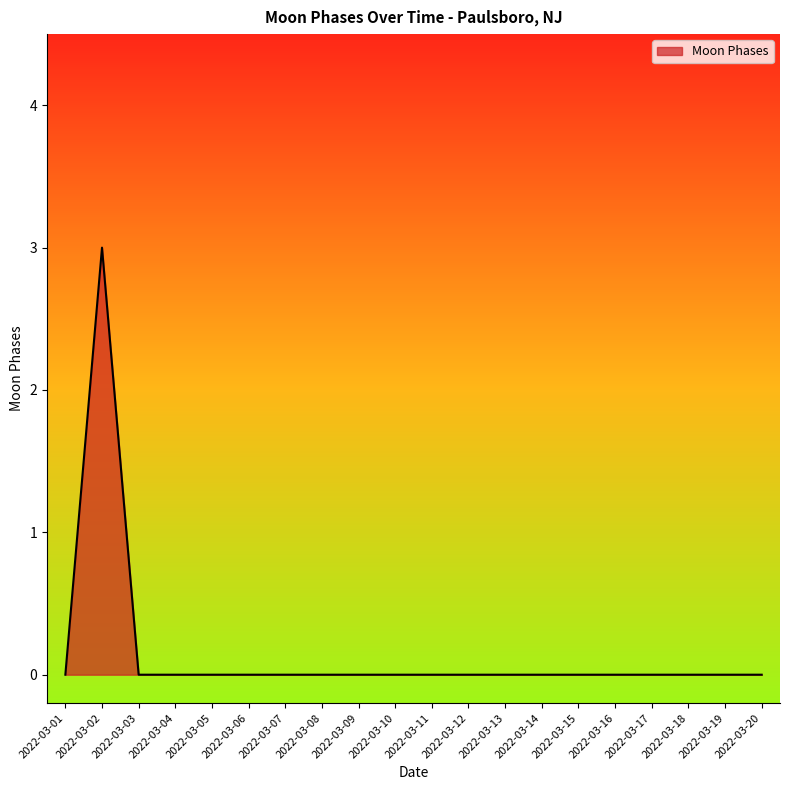

At which category does the data reach its first local peak?

2022-03-02